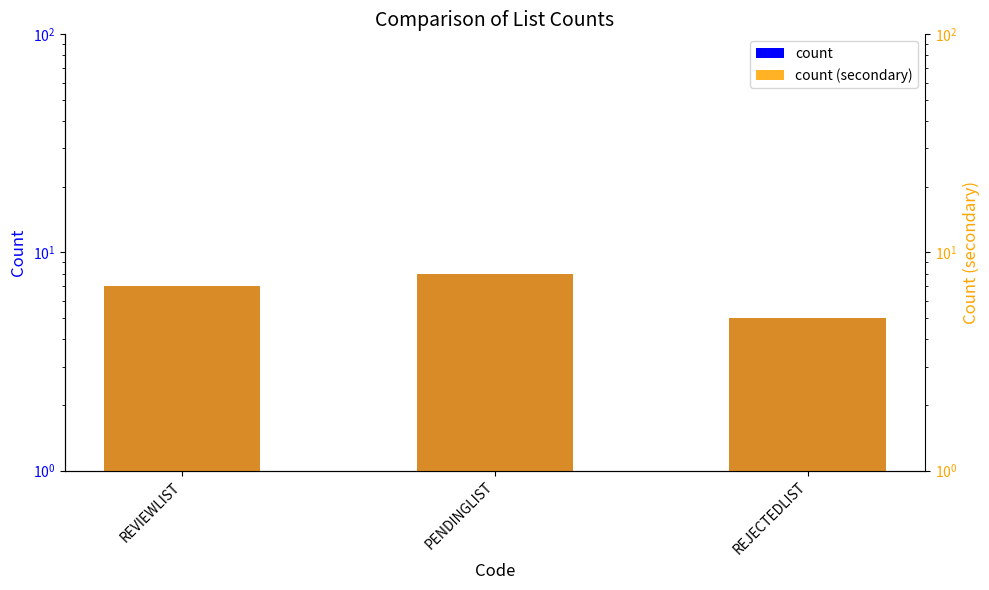

Reading right to left, transcribe all the data shown in this chart.

count: 5	8	7
count (secondary): 5	8	7